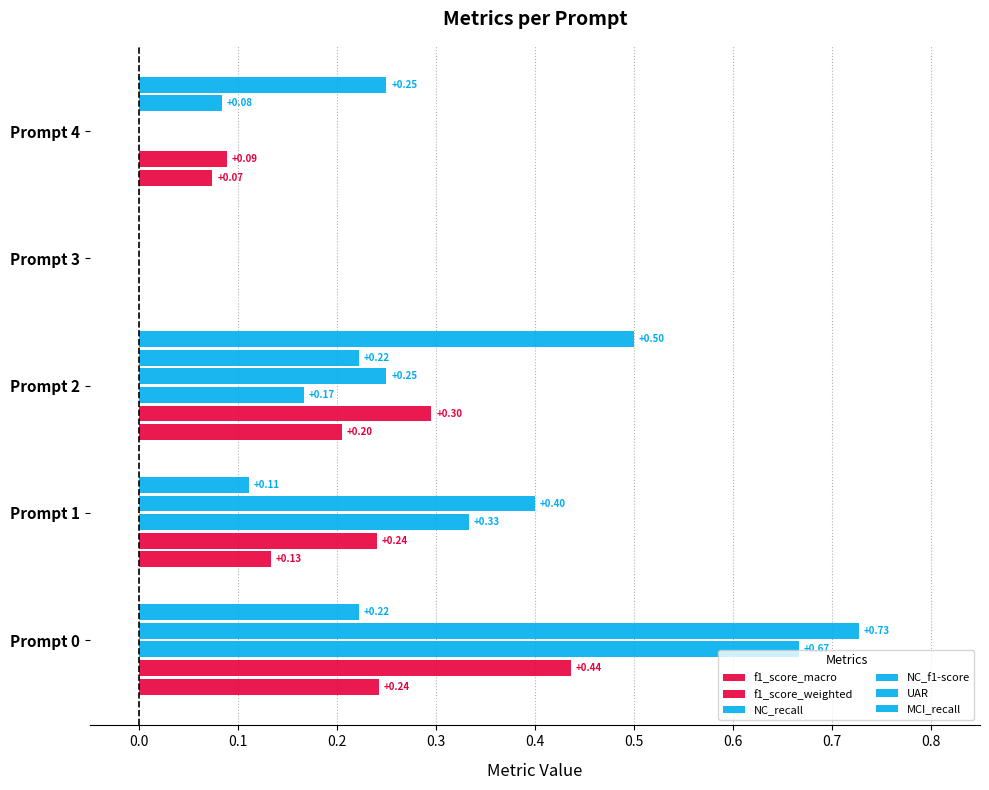

How many data points in f1_score_macro are above 0?

4